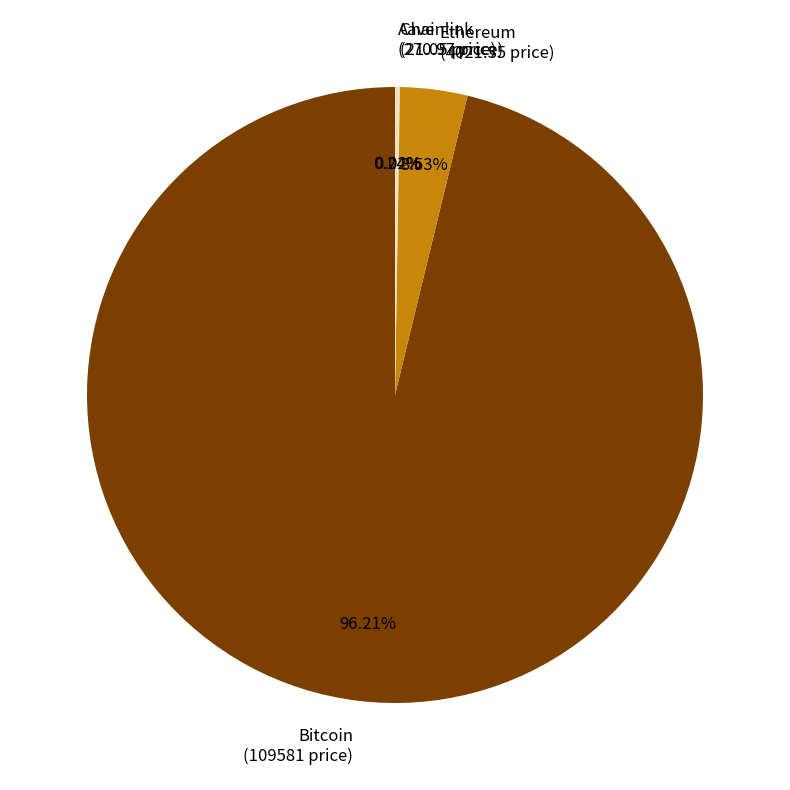

Combined, do Bitcoin (109581 price) and Ethereum (4021.35 price) account for over 50%?

Yes